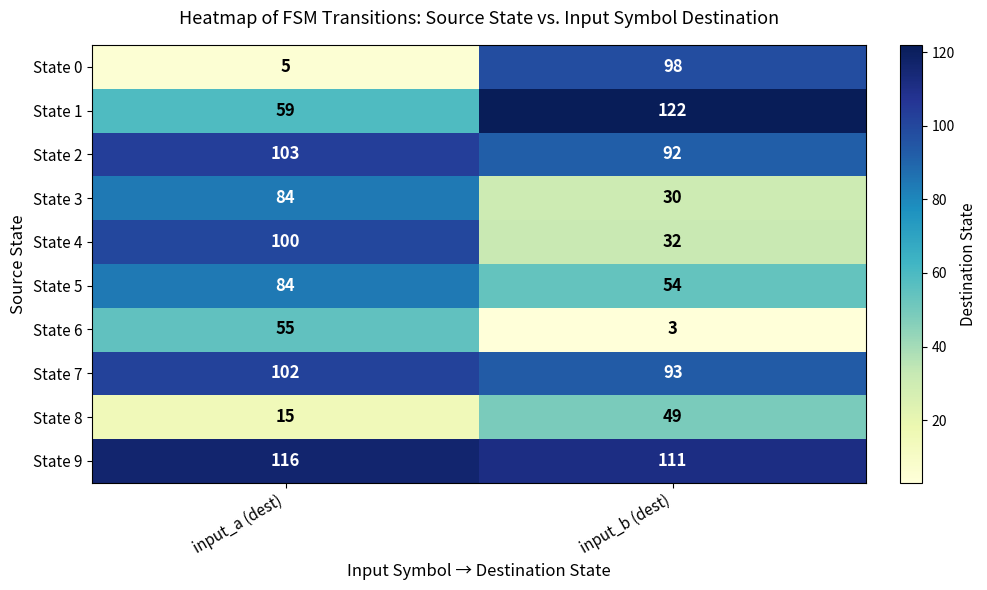

Is it true that State 2 equals 103 at input_a (dest)?

True